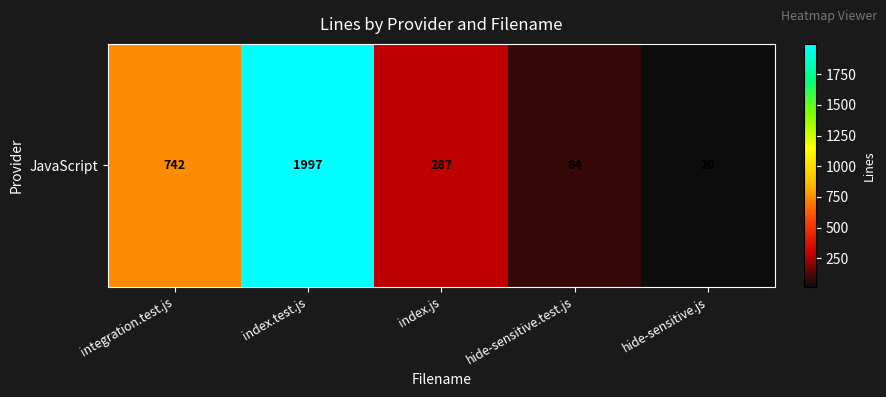

What is the approximate value at hide-sensitive.js, to the nearest 10?

20